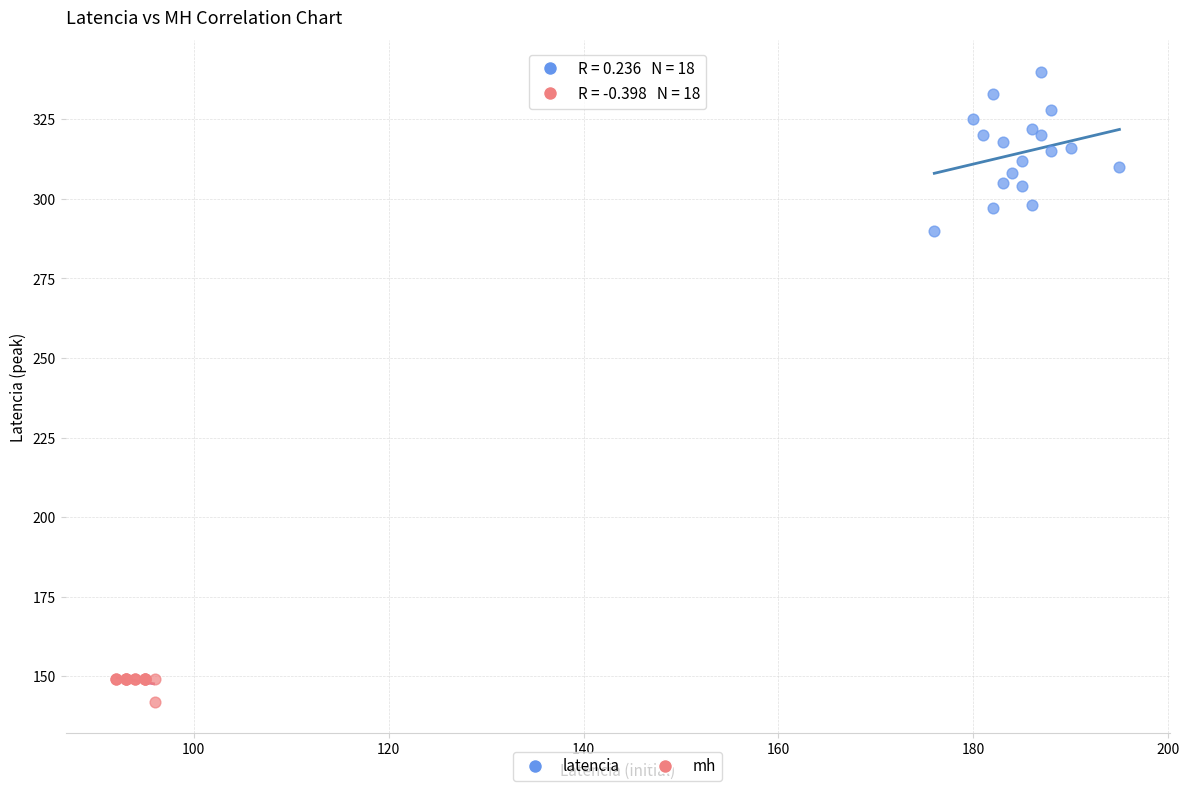

Which series contains the highest Y value?

latencia